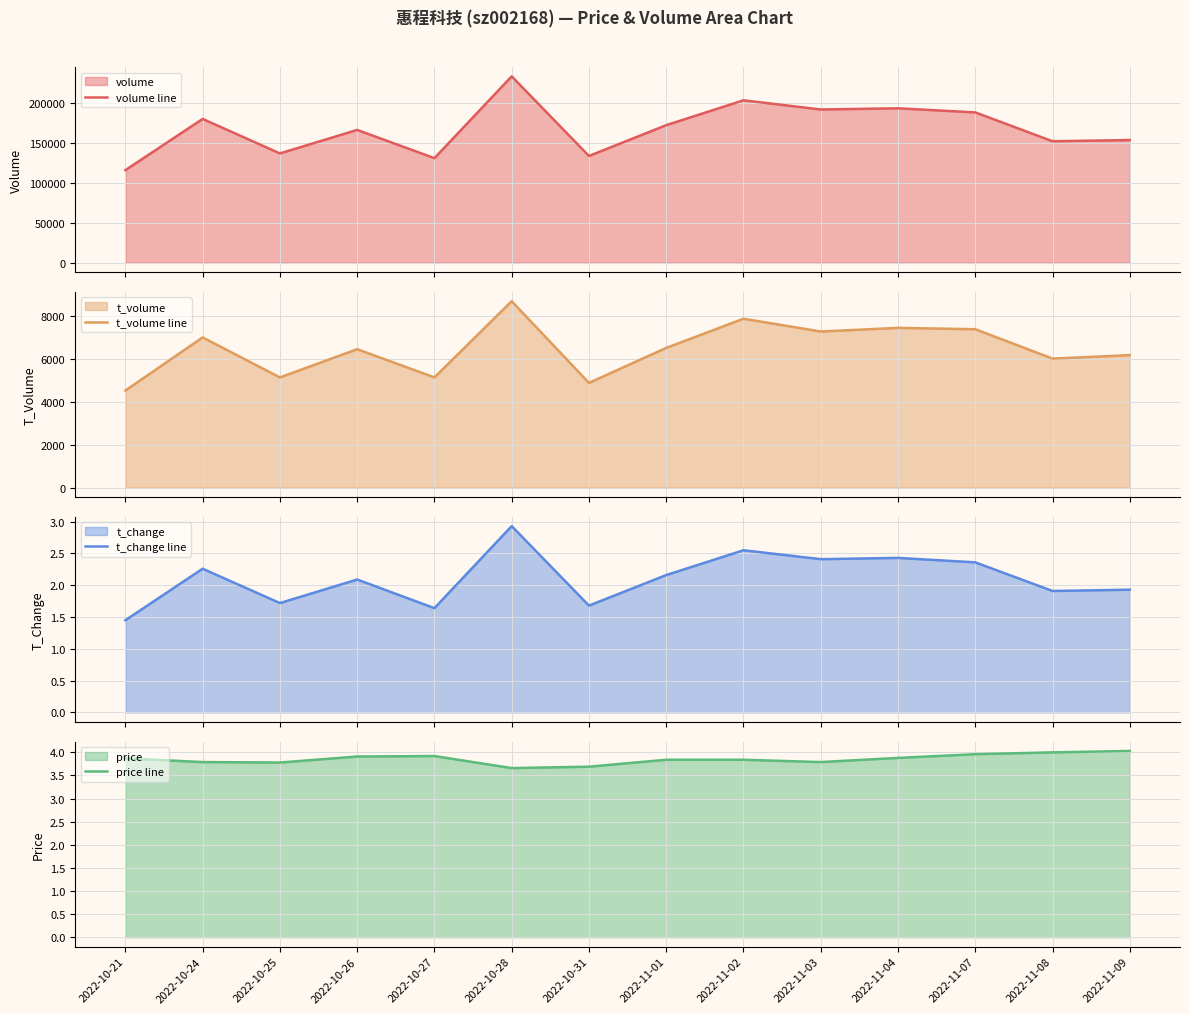

True or false: t_change line and volume line cross at least once.

False